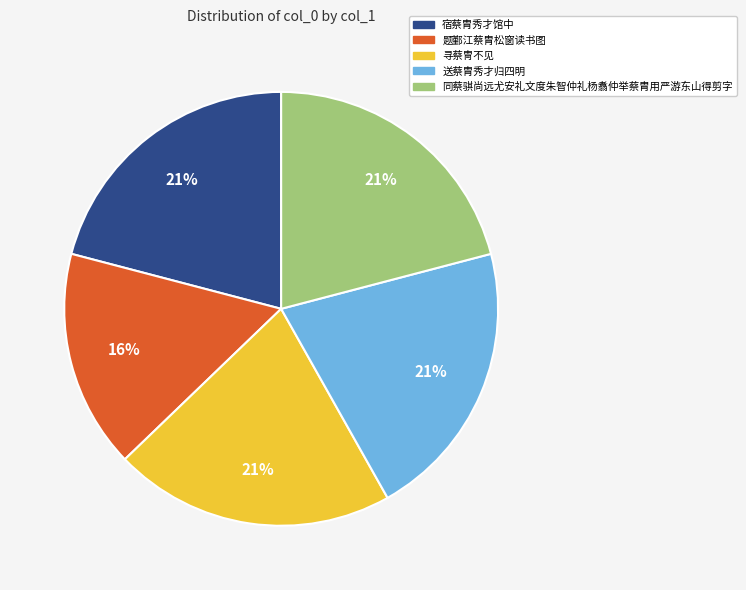

To the nearest percent, what percentage of the pie is 送蔡胄秀才归四明?

21%